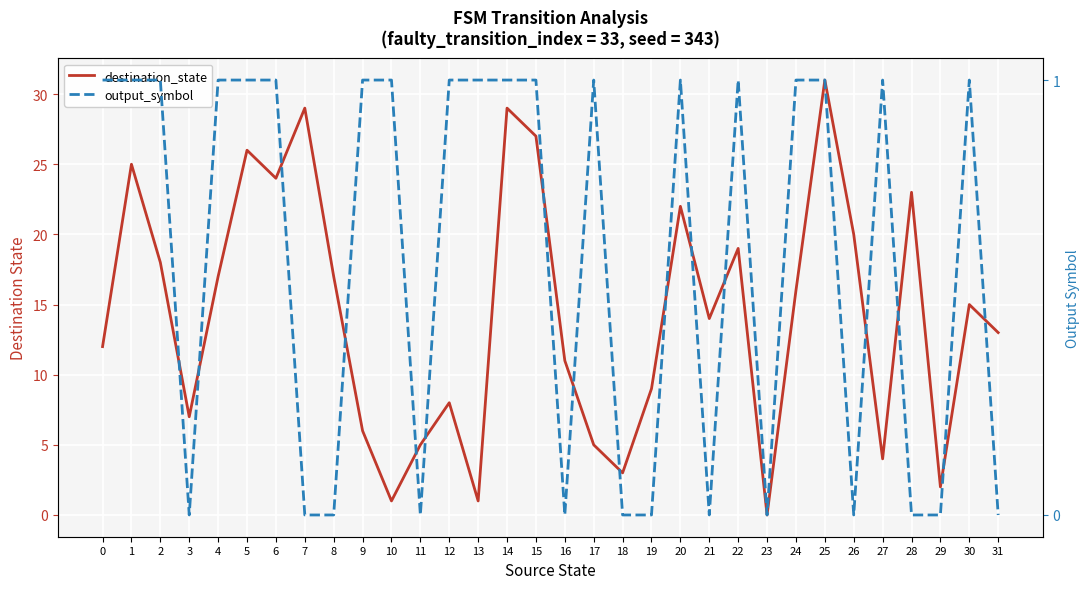

List the series in order of their overall mean, lowest first.

output_symbol, destination_state